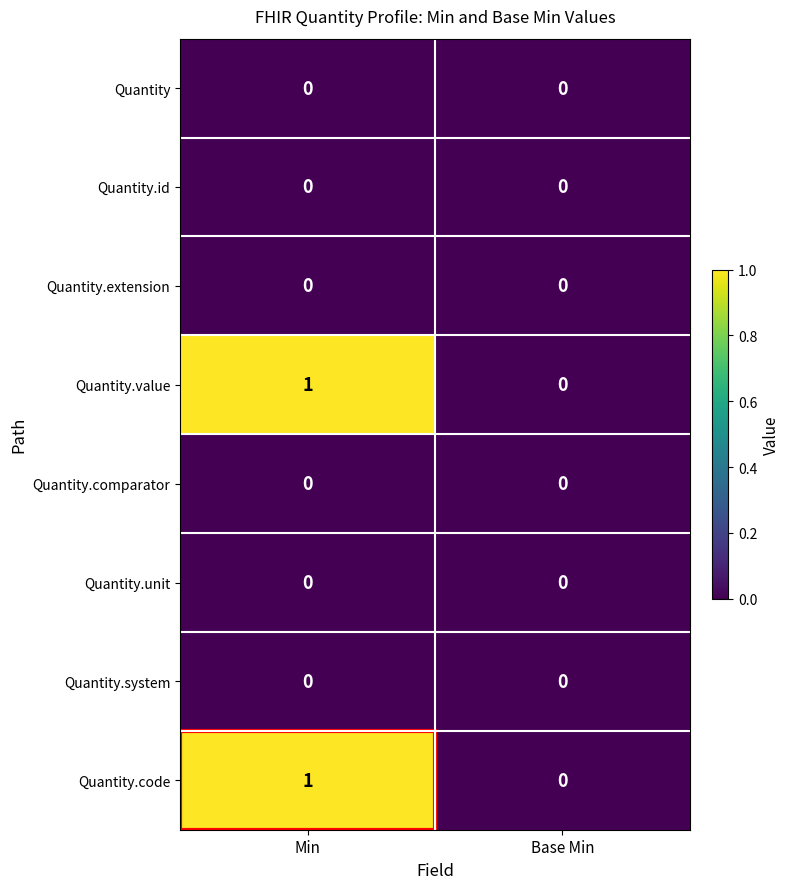

At which category does the chart reach its peak across all series?

Min